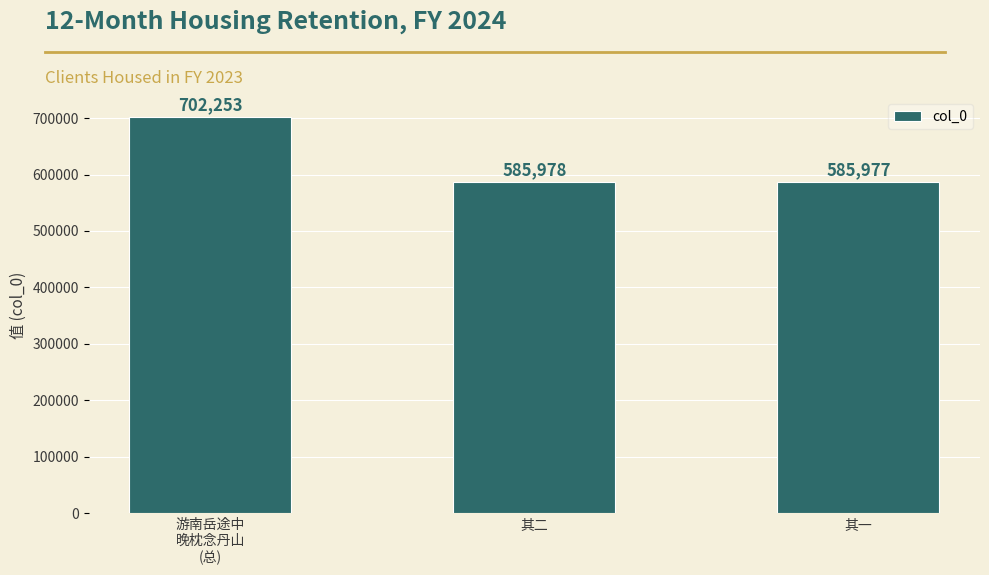

The value at 其二 is 881423. True or false?

False